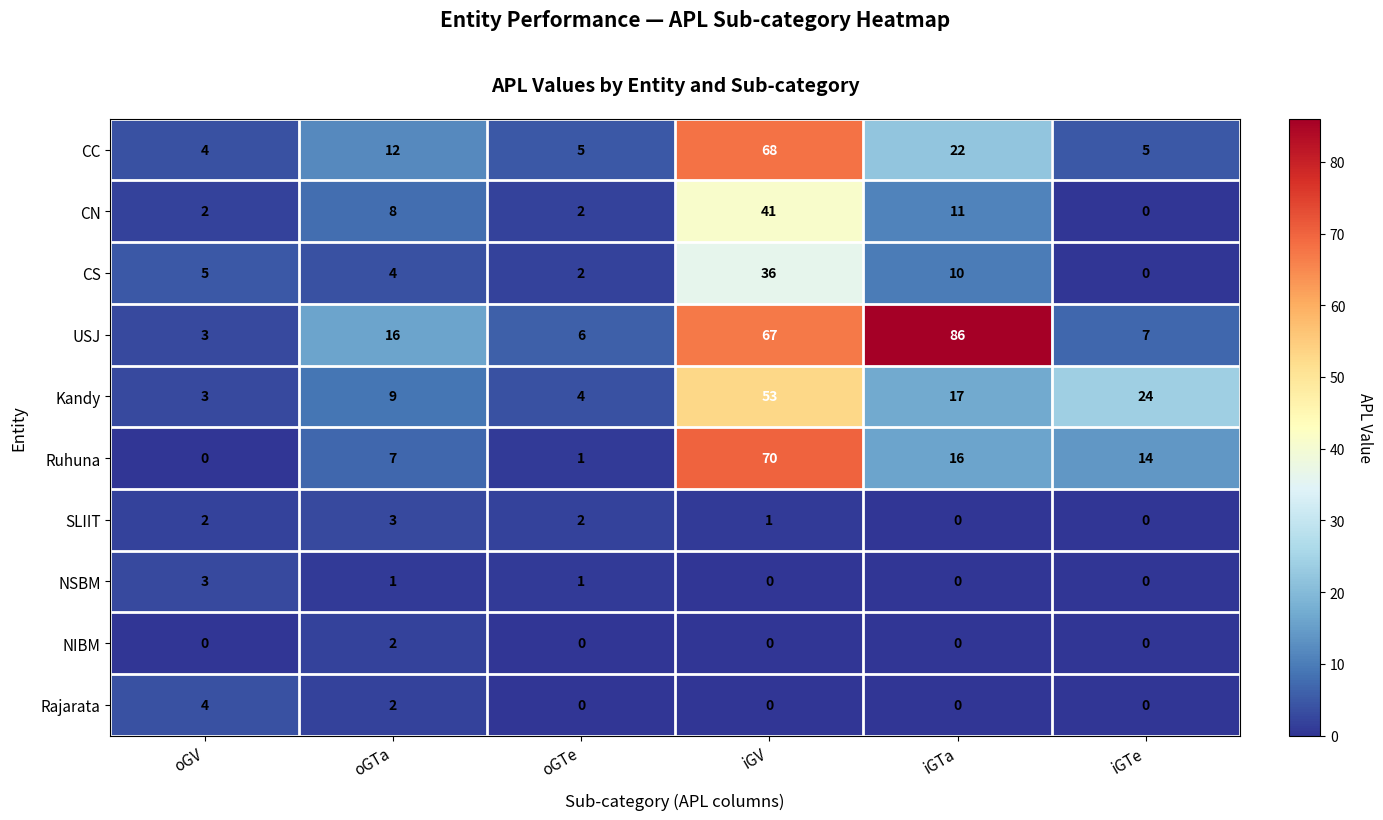

Count the number of data series in this chart.

10